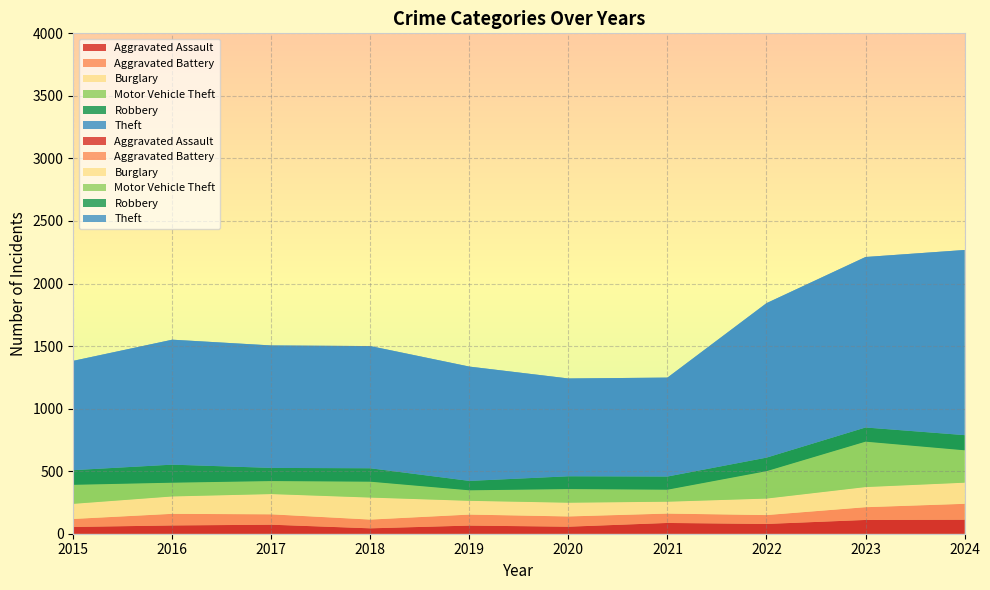

Reading left to right, extract all data points from this chart.

Aggravated Assault: 54	66	72	43	65	56	86	78	110	112
Aggravated Battery: 64	93	83	70	88	82	75	71	102	127
Burglary: 121	139	162	176	110	110	95	132	161	169
Motor Vehicle Theft: 152	110	104	127	84	109	96	219	363	259
Robbery: 117	144	105	107	75	102	105	108	113	121
Theft: 874	999	979	977	914	782	791	1235	1363	1480